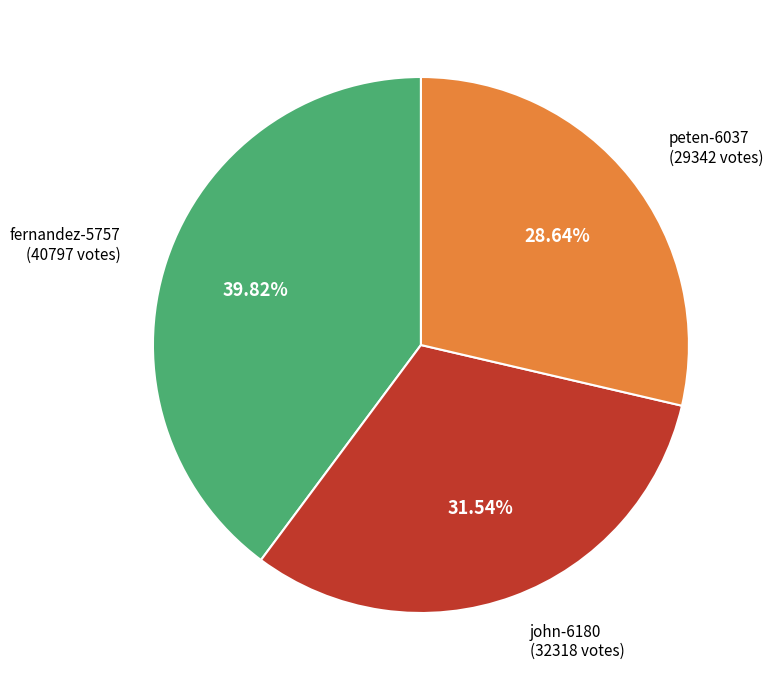

How many segments does this pie chart have?

3